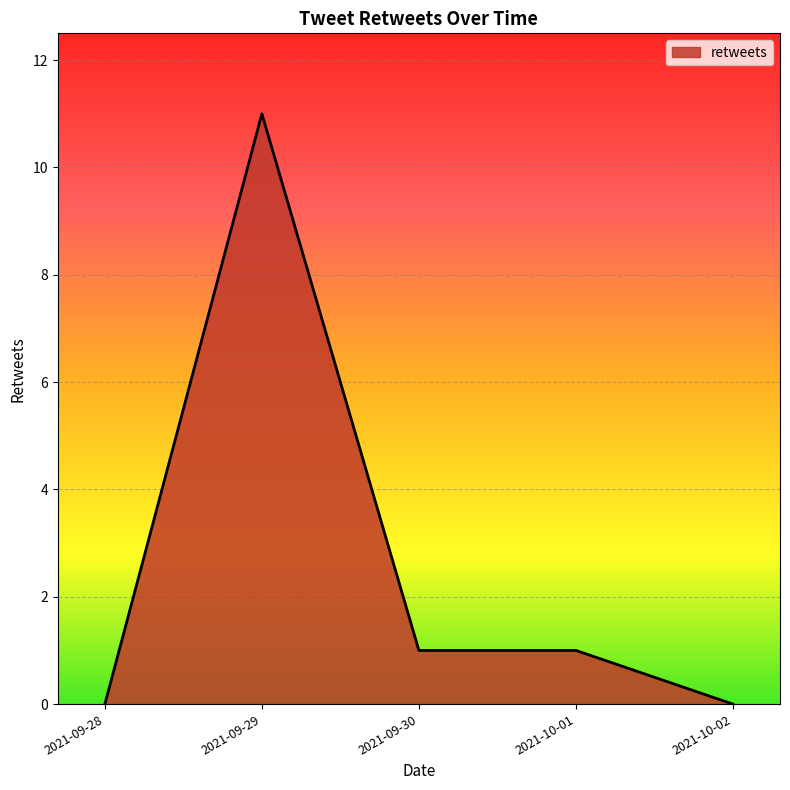

Reading left to right, list all the values displayed in this chart.

0	11	1	1	0